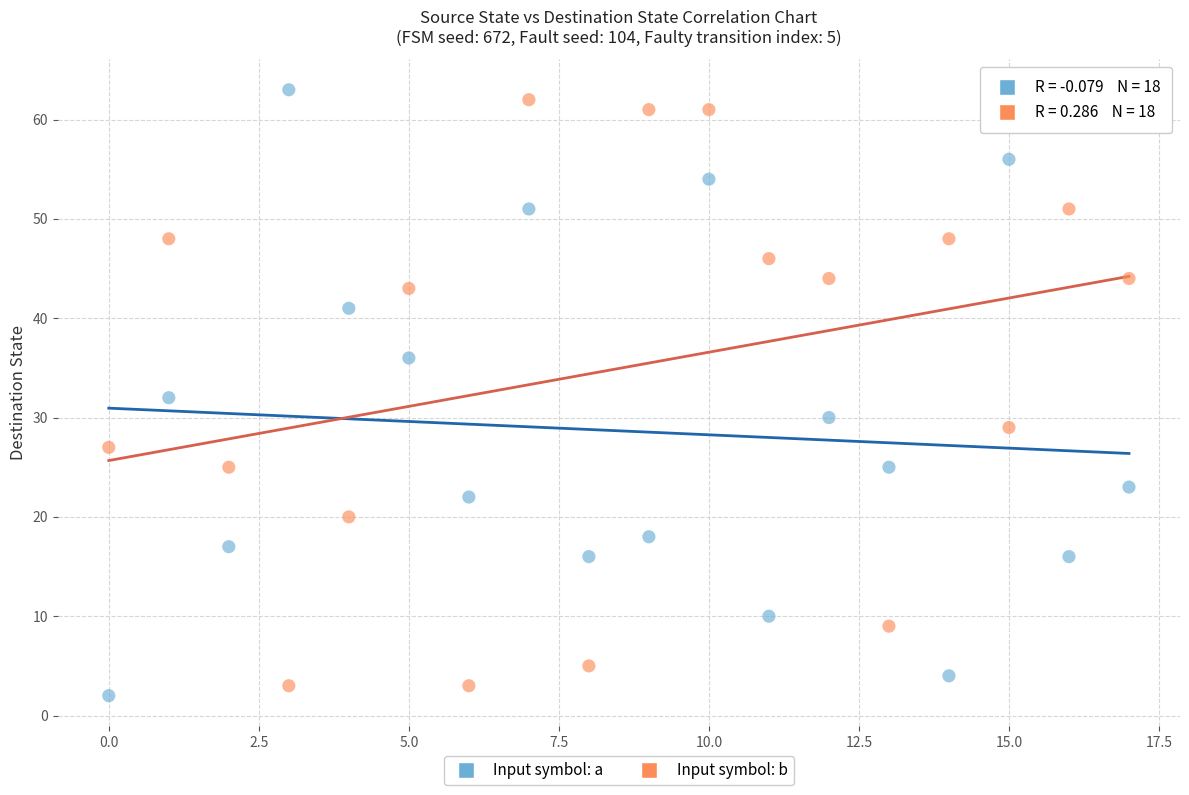

Across all data points, what is the range of Y values (max minus min)?

61